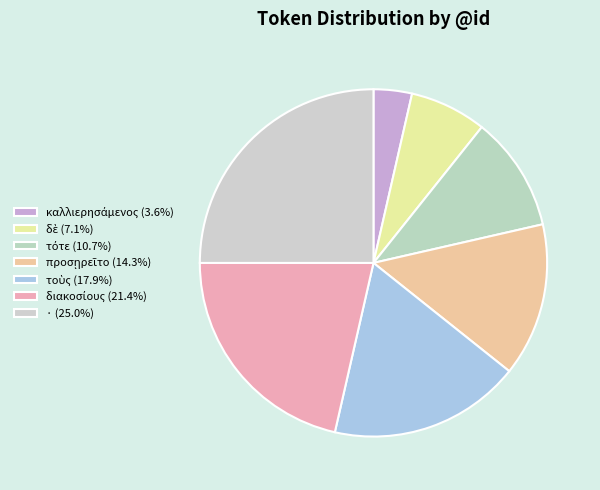

What is the smallest slice in the pie chart?

καλλιερησάμενος